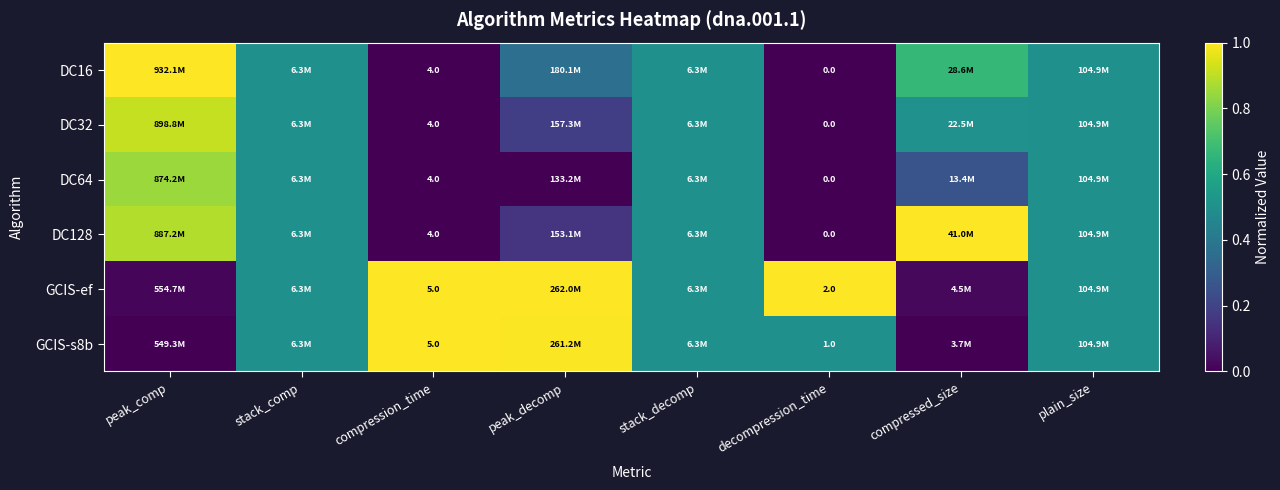

Is the value of DC128 at peak_decomp greater than the value of DC16 at plain_size?

No